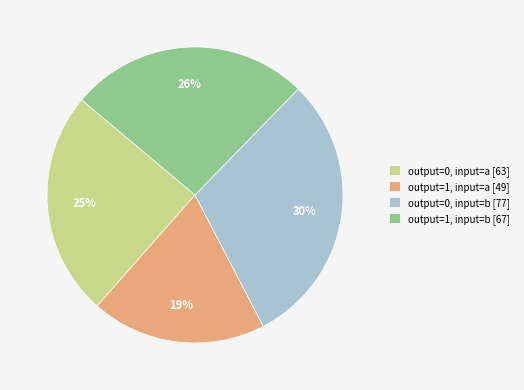

Rank the categories by value from highest to lowest.

output=0, input=b, output=1, input=b, output=0, input=a, output=1, input=a